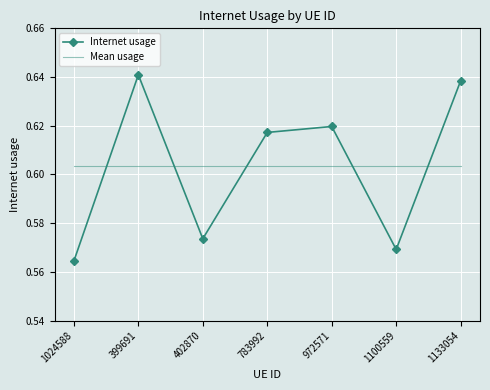

Which series has the largest range (max minus min)?

Internet usage